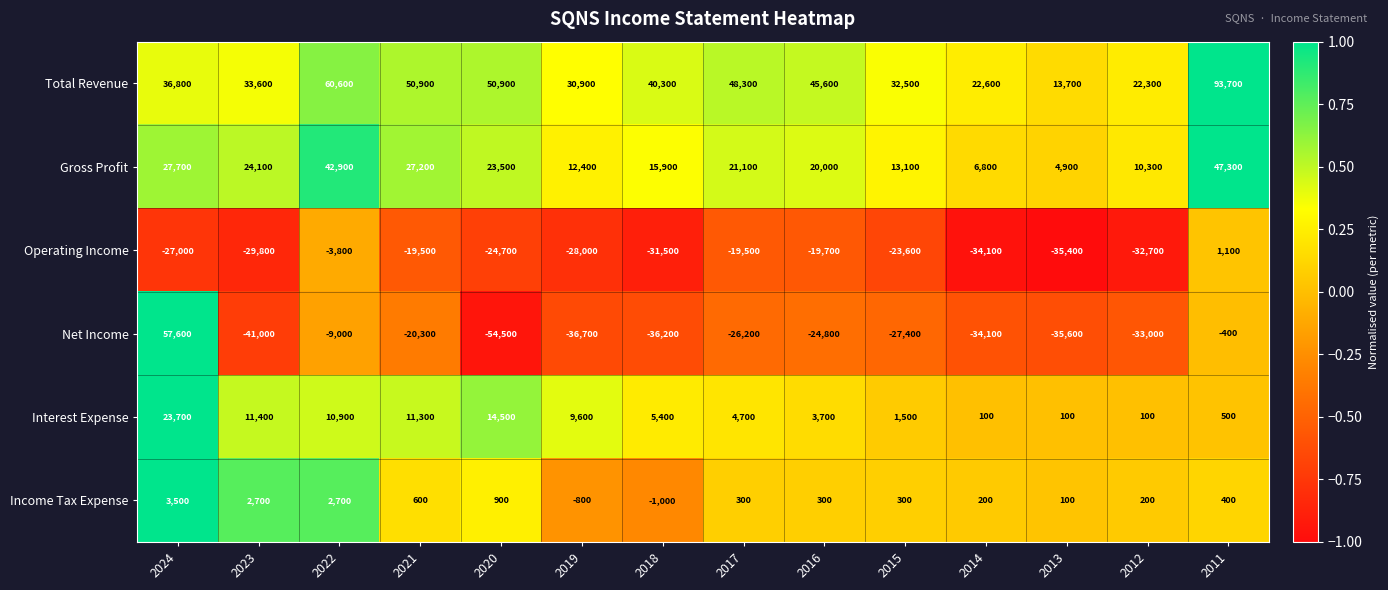

What is the spread (max minus min) of values at 2020?

105400